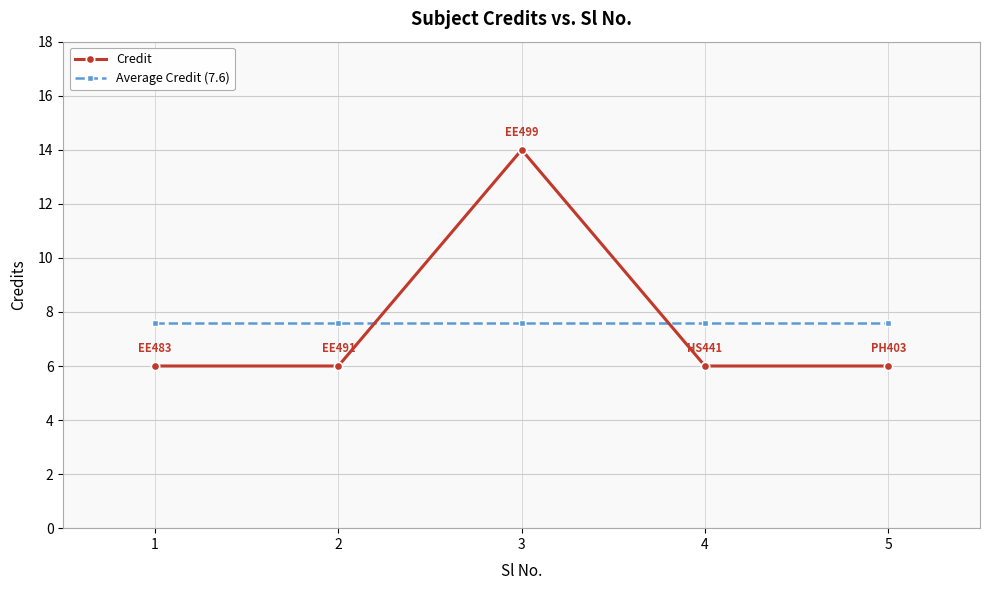

What are all the series names shown in the legend?

Credit, Average Credit (7.6)